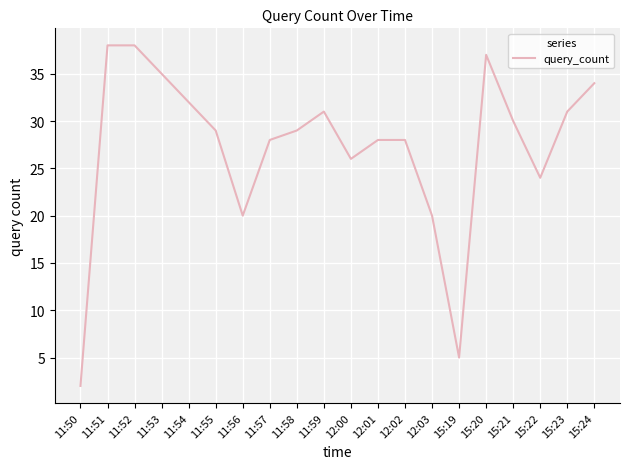

The chart shows a value of 32 at 11:54. True or false?

True